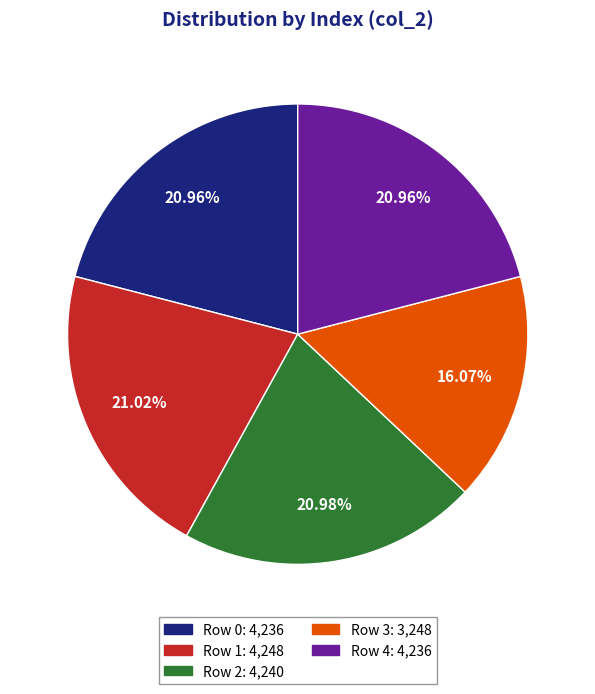

What is the ratio of the value at Row 2: 4,240 to the value at Row 0: 4,236?

1.0